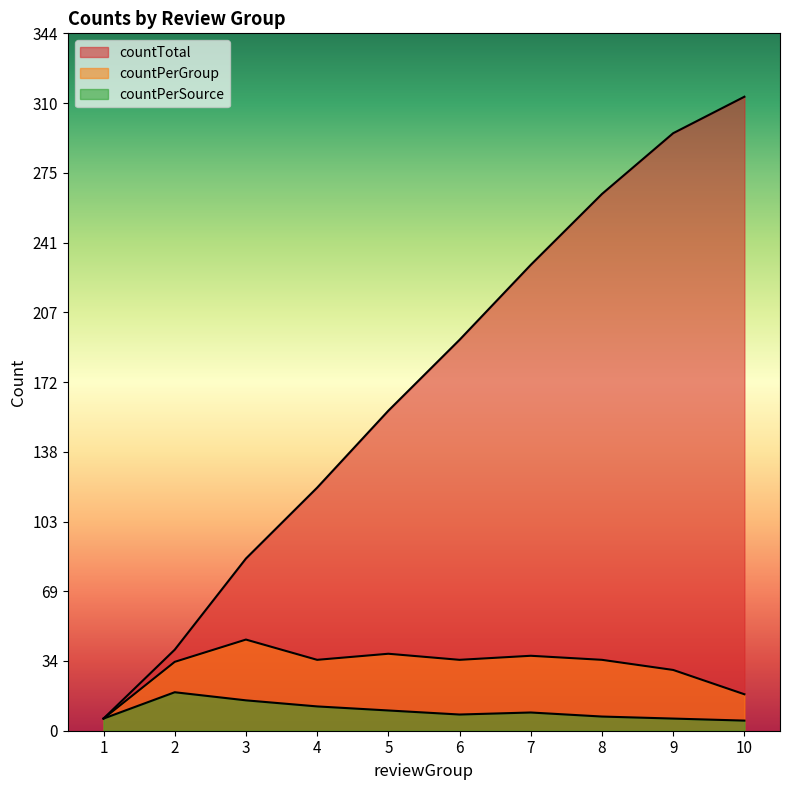

Between 2 and 3, which is larger?

3